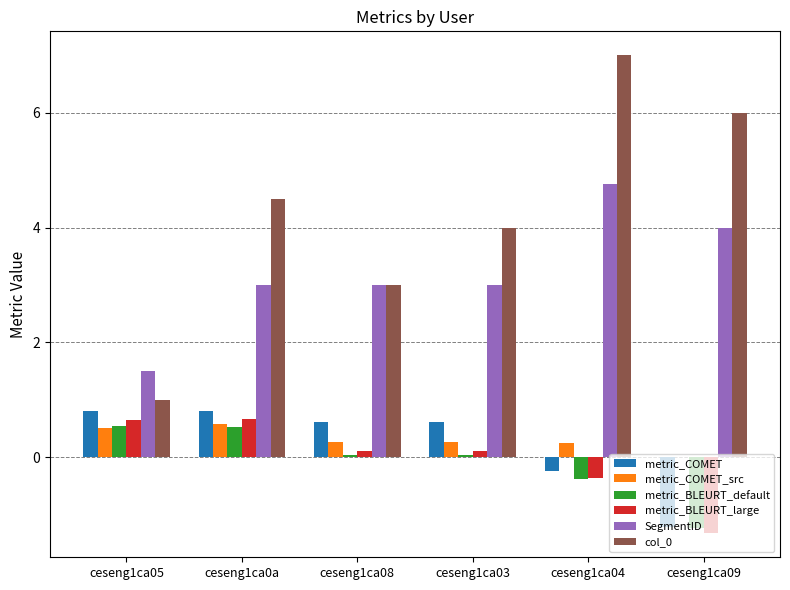

What is the sum of the metric_BLEURT_large values at ceseng1ca05 and ceseng1ca03?

0.8